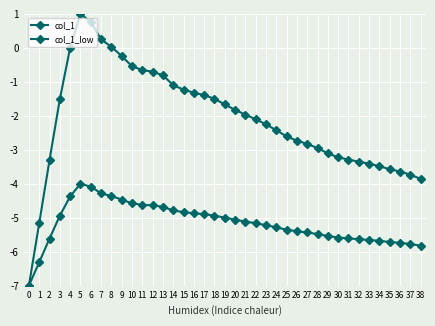

True or false: col_1_low and col_1 cross at least once.

False